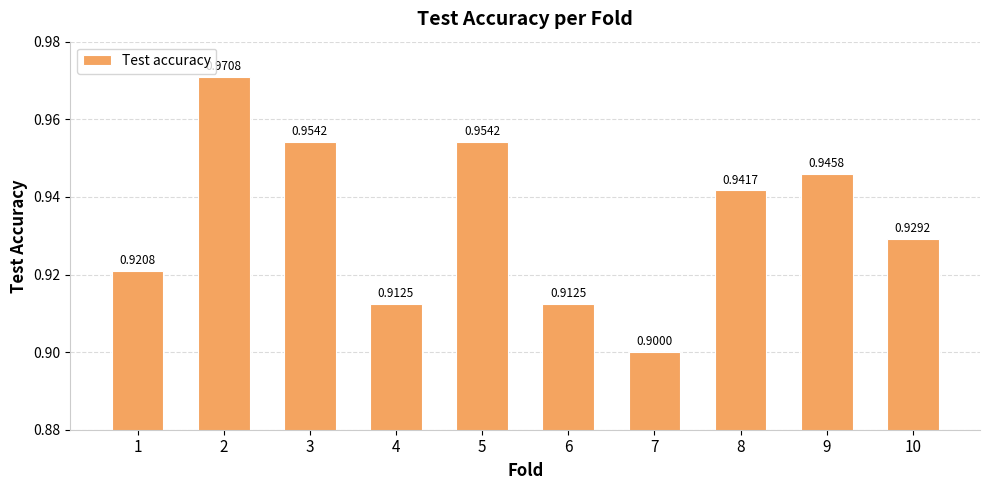

Count the number of categories in the chart.

10